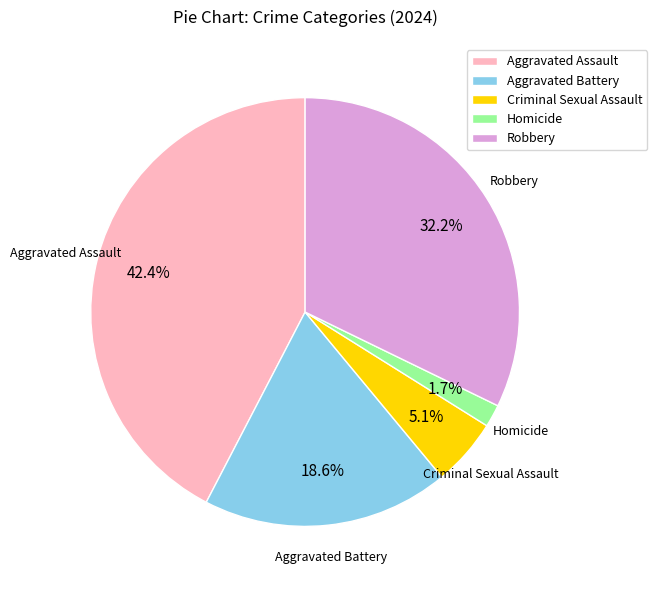

Which has a higher value, Aggravated Assault or Robbery?

Aggravated Assault